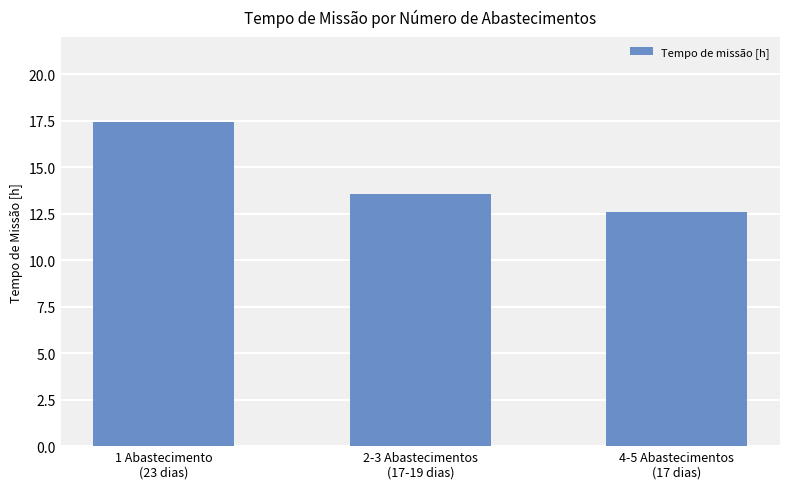

How many data points does each series have?

3